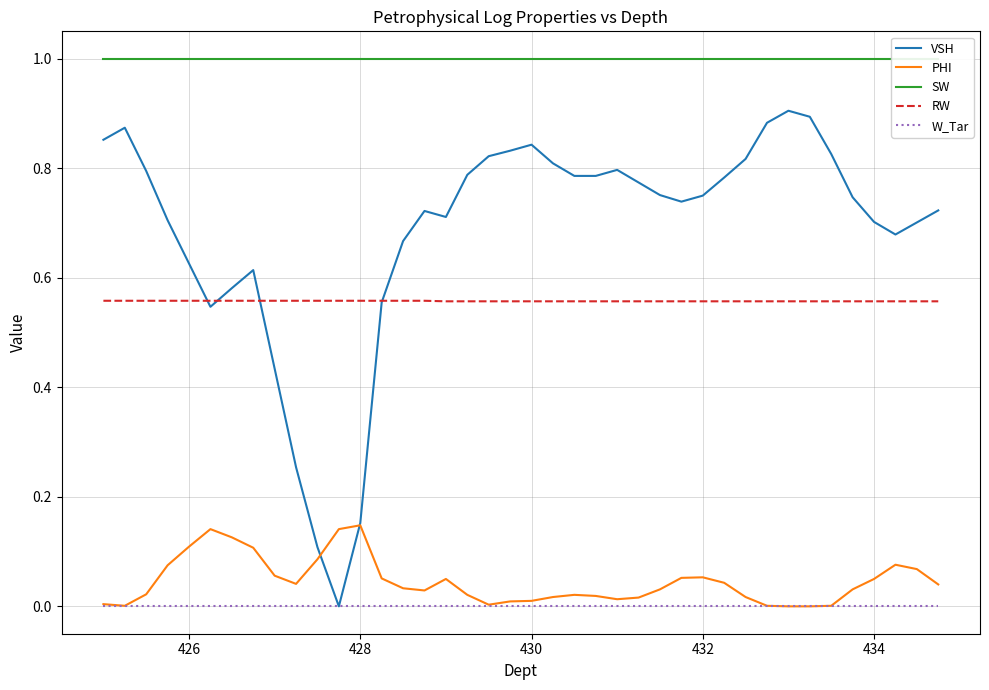

Reading right to left, list all the values displayed in this chart.

VSH: 0.7	0.7	0.7	0.7	0.7	0.8	0.9	0.9	0.9	0.8	0.8	0.8	0.7	0.8	0.8	0.8	0.8	0.8	0.8	0.8	0.8	0.8	0.8	0.7	0.7	0.7	0.6	0.2	0.0	0.1	0.3	0.4	0.6	0.6	0.5	0.6	0.7	0.8	0.9	0.9
PHI: 0.0	0.1	0.1	0.1	0.0	0.0	0.0	0.0	0.0	0.0	0.0	0.1	0.1	0.0	0.0	0.0	0.0	0.0	0.0	0.0	0.0	0.0	0.0	0.1	0.0	0.0	0.1	0.1	0.1	0.1	0.0	0.1	0.1	0.1	0.1	0.1	0.1	0.0	0.0	0.0
SW: 1.0	1.0	1.0	1.0	1.0	1.0	1.0	1.0	1.0	1.0	1.0	1.0	1.0	1.0	1.0	1.0	1.0	1.0	1.0	1.0	1.0	1.0	1.0	1.0	1.0	1.0	1.0	1.0	1.0	1.0	1.0	1.0	1.0	1.0	1.0	1.0	1.0	1.0	1.0	1.0
RW: 0.6	0.6	0.6	0.6	0.6	0.6	0.6	0.6	0.6	0.6	0.6	0.6	0.6	0.6	0.6	0.6	0.6	0.6	0.6	0.6	0.6	0.6	0.6	0.6	0.6	0.6	0.6	0.6	0.6	0.6	0.6	0.6	0.6	0.6	0.6	0.6	0.6	0.6	0.6	0.6
W_Tar: 0.0	0.0	0.0	0.0	0.0	0.0	0.0	0.0	0.0	0.0	0.0	0.0	0.0	0.0	0.0	0.0	0.0	0.0	0.0	0.0	0.0	0.0	0.0	0.0	0.0	0.0	0.0	0.0	0.0	0.0	0.0	0.0	0.0	0.0	0.0	0.0	0.0	0.0	0.0	0.0